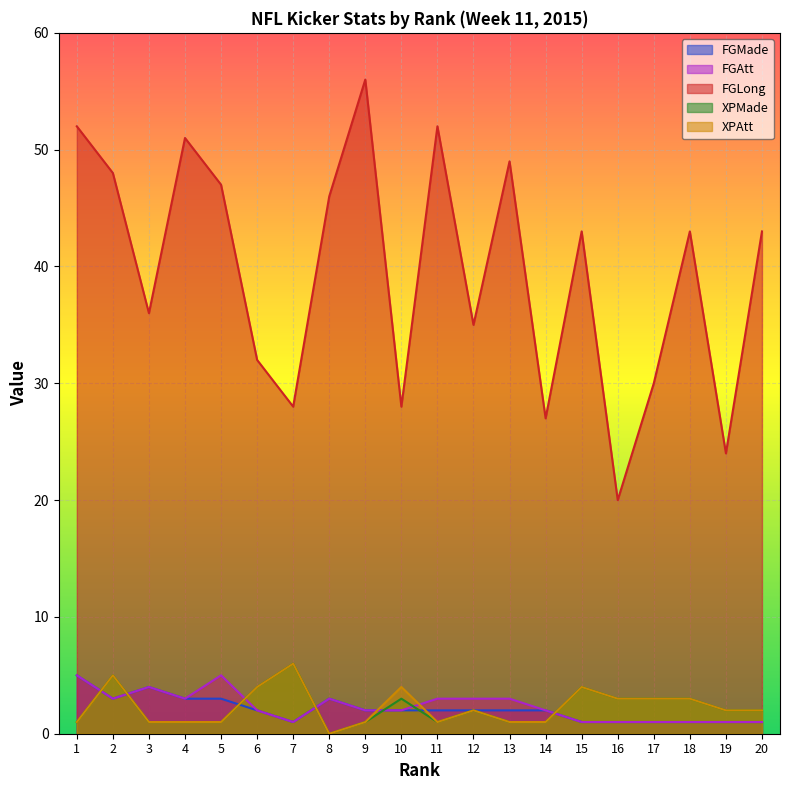

True or false: XPAtt and FGLong cross at least once.

False